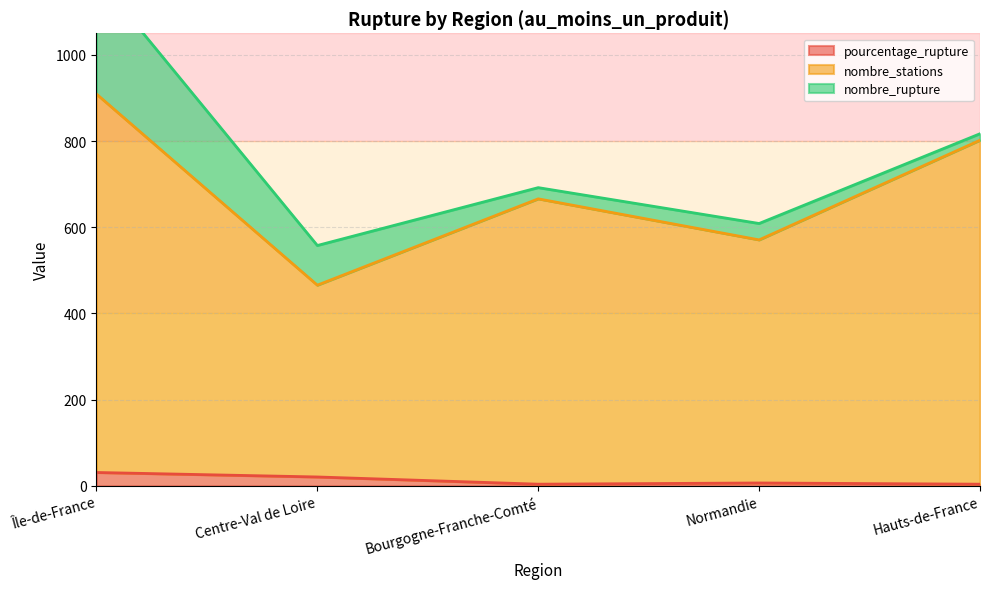

True or false: pourcentage_rupture has a value of 20.7 at Centre-Val de Loire.

True